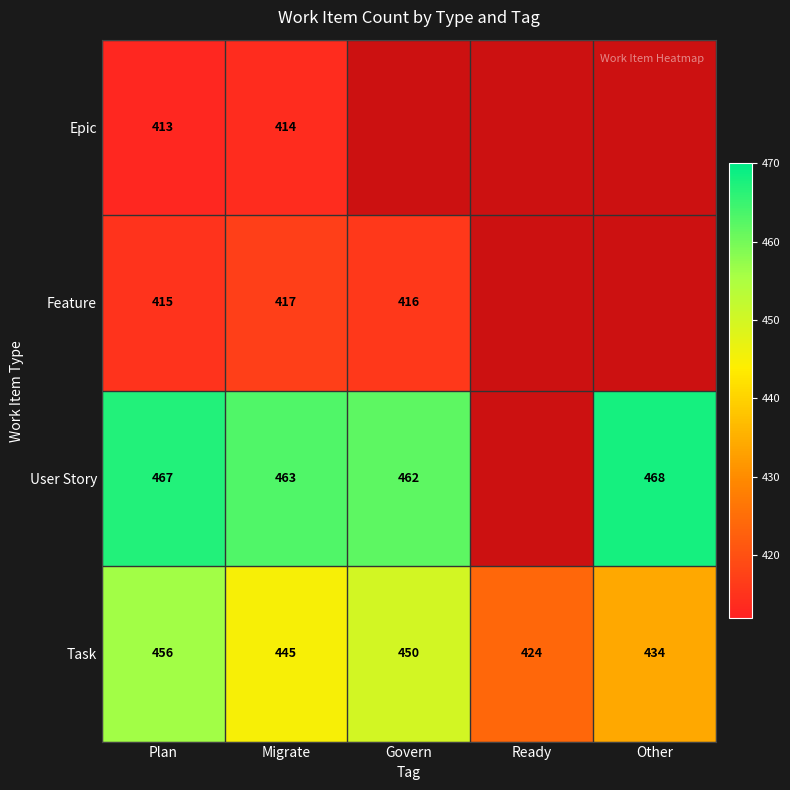

True or false: Feature has a value of 417 at Migrate.

True